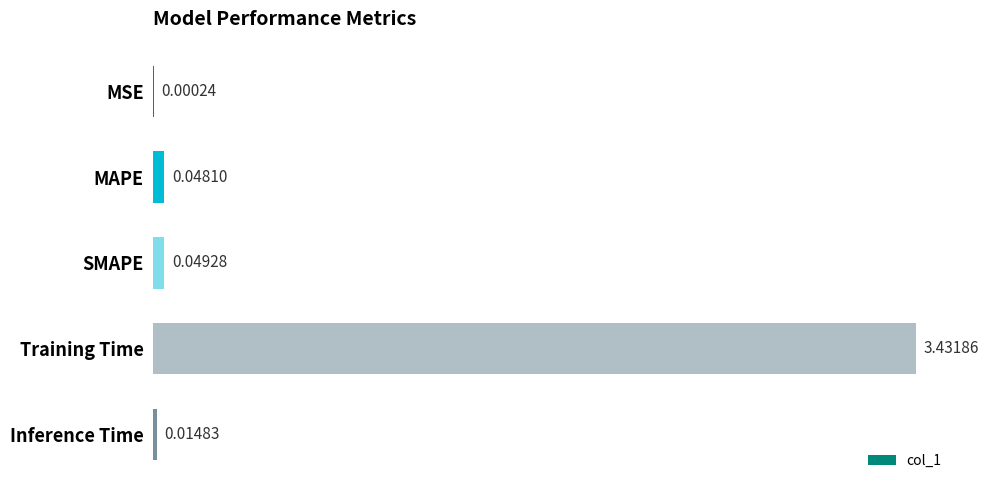

Count the number of categories in the chart.

5